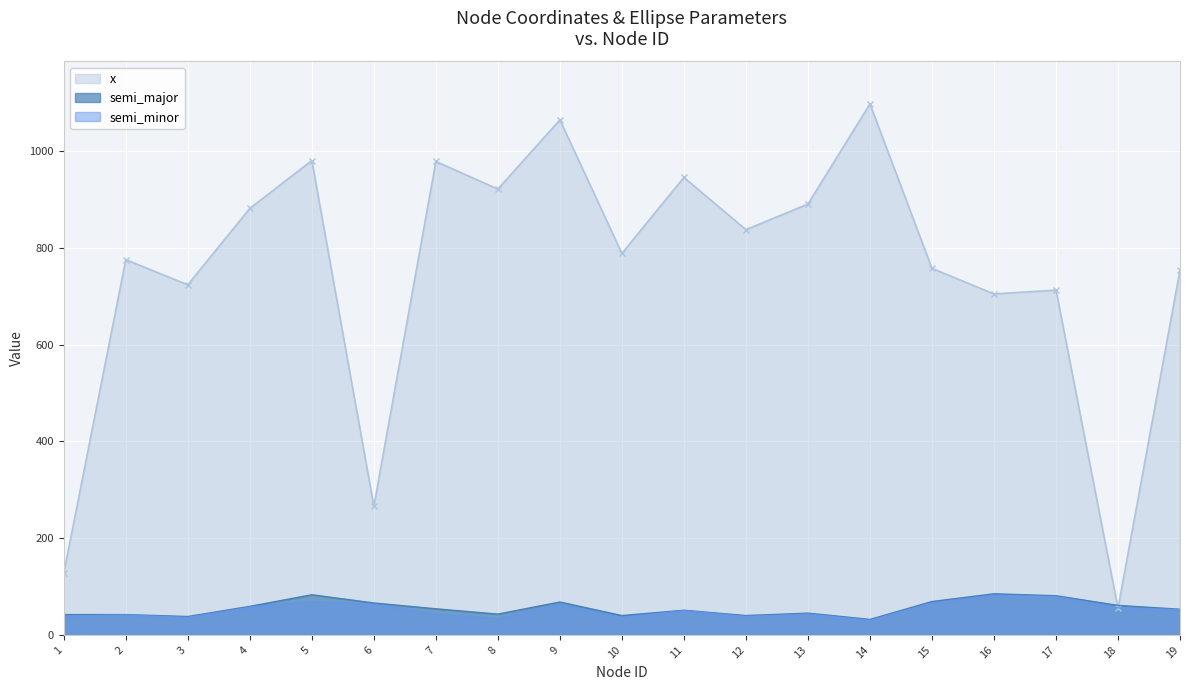

What is the value of the semi_minor point at the 16th from the left?

82